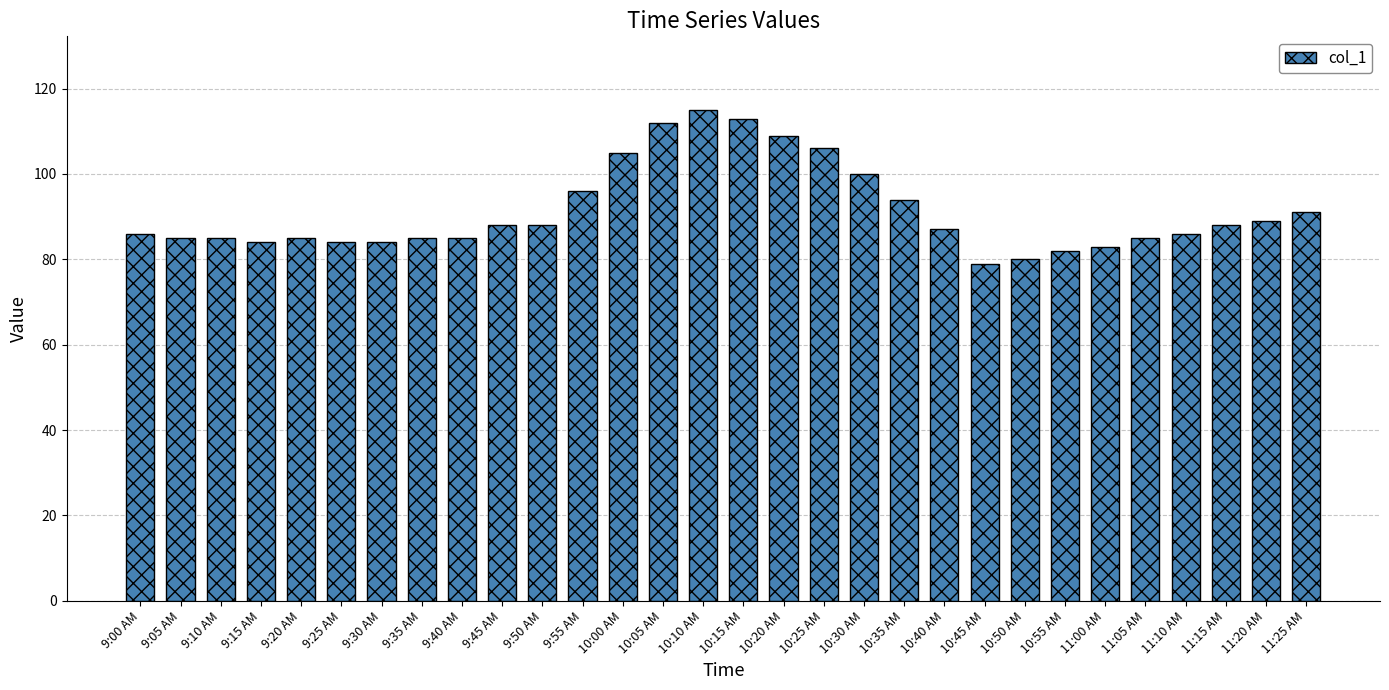

What is the difference between the second highest and minimum values?

34